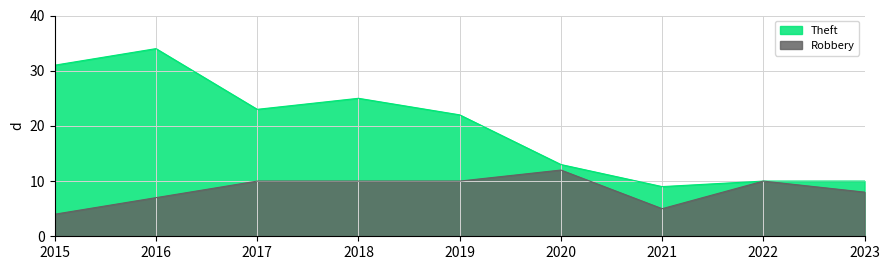

How many series are shown in this chart?

2